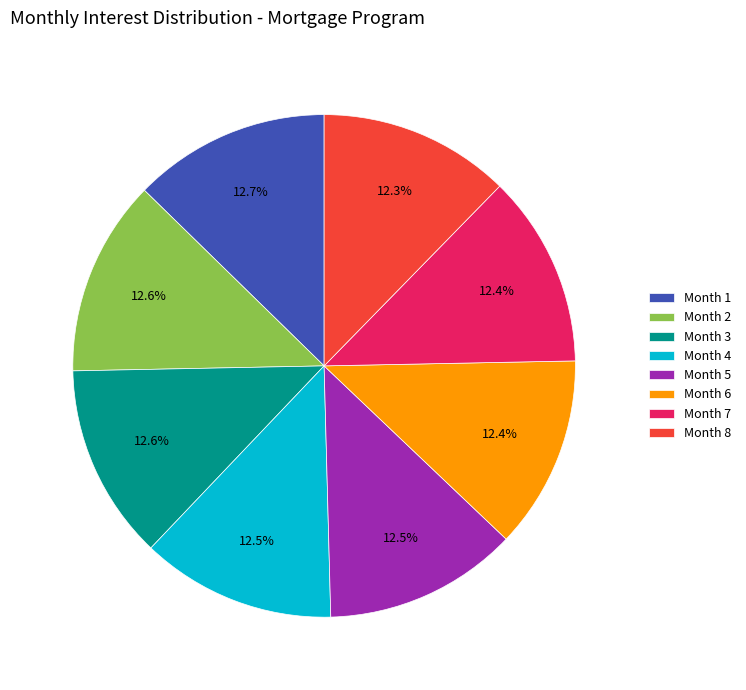

To the nearest percent, what portion does Month 7 represent?

12%